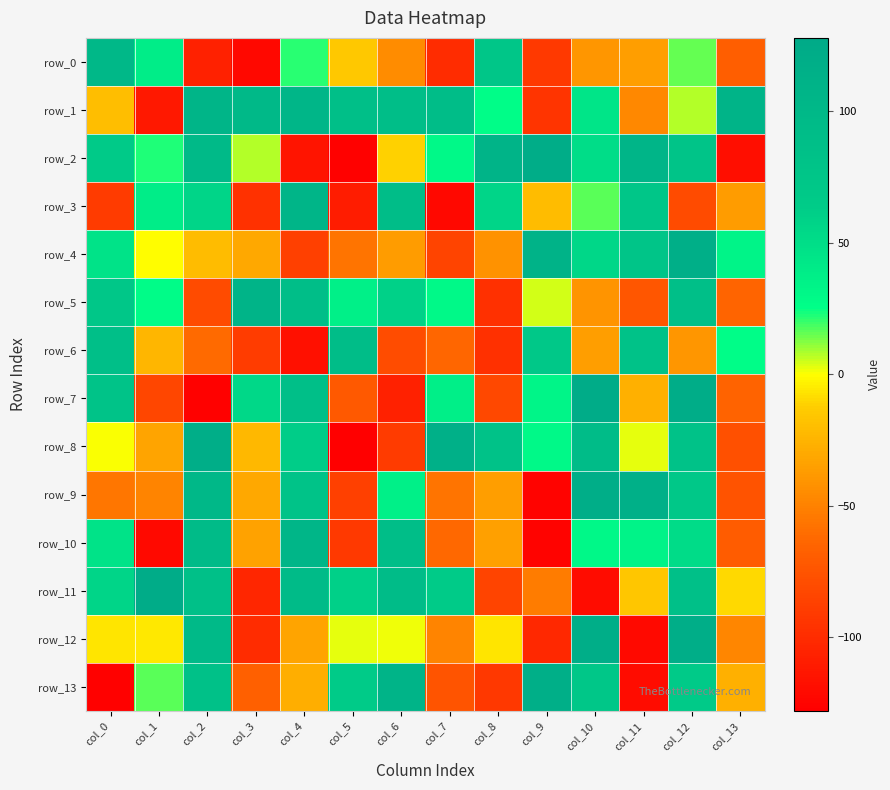

Which series has the widest spread of values?

row_7